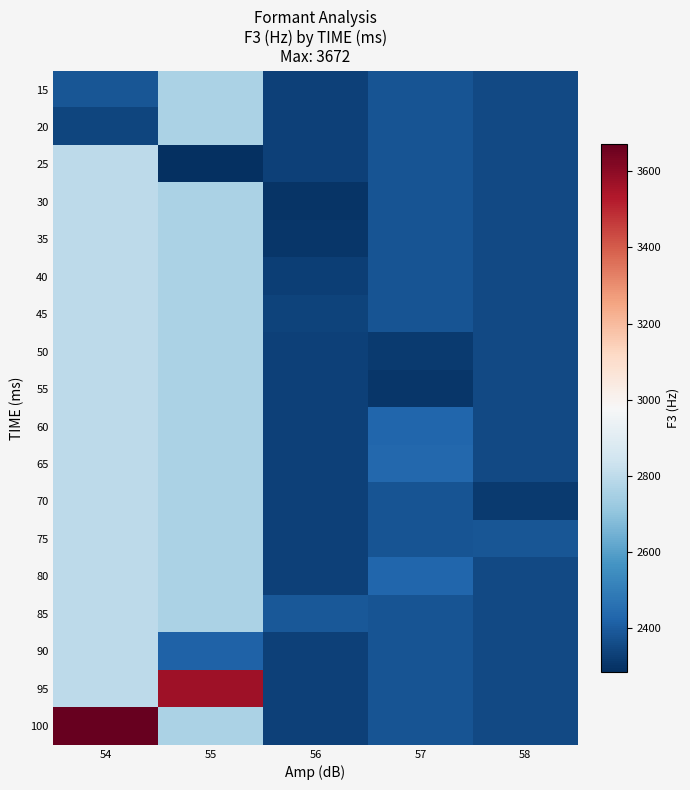

Rank the series by their maximum value, from highest to lowest.

100, 95, 25, 30, 35, 40, 45, 50, 55, 60, 65, 70, 75, 80, 85, 90, 15, 20